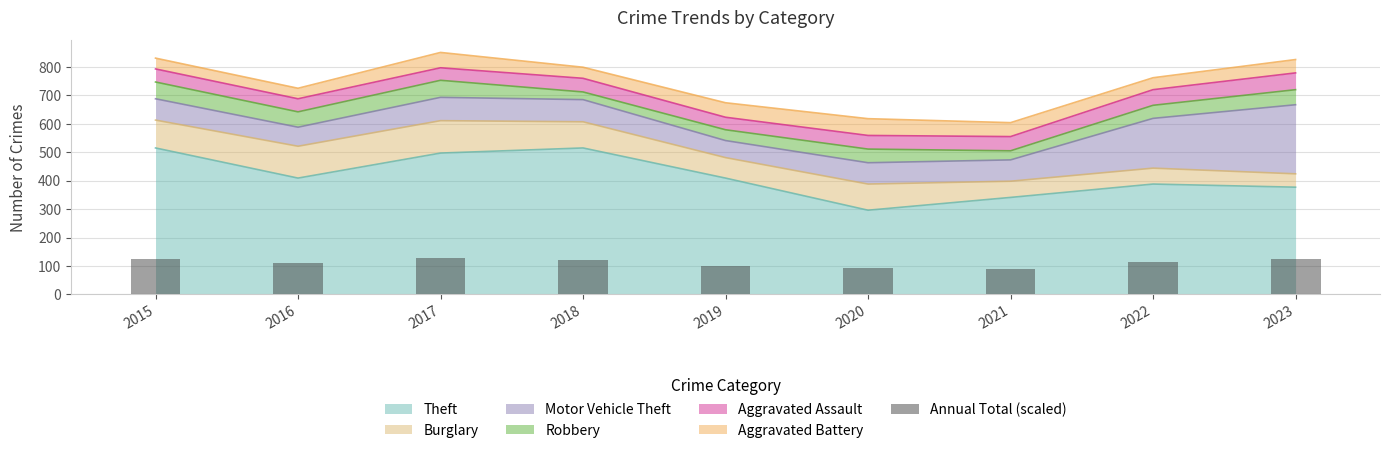

What is the value of the 4th bar from the left?

119.8